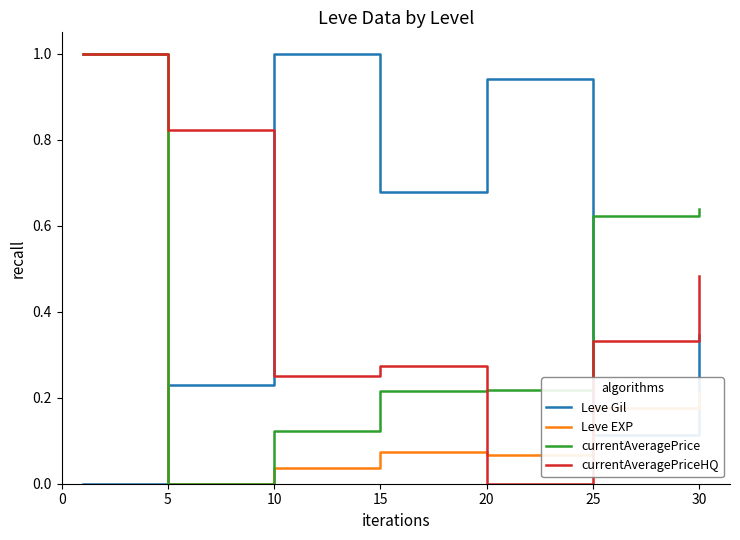

How many intersections are there between Leve EXP and Leve Gil?

3